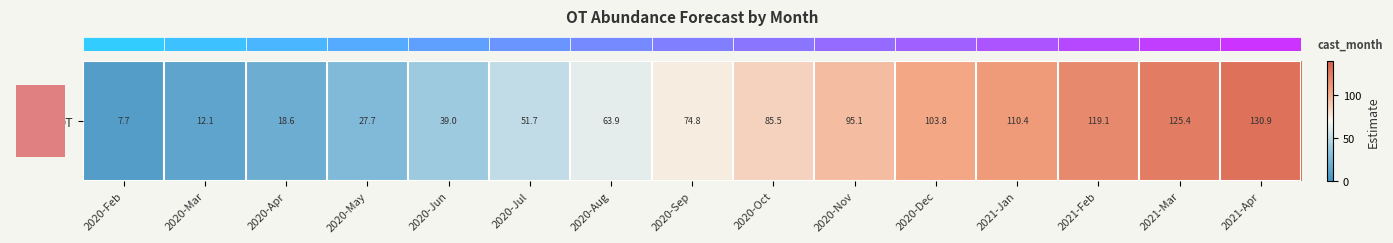

At which category does the chart reach its minimum across all series?

2020-Feb